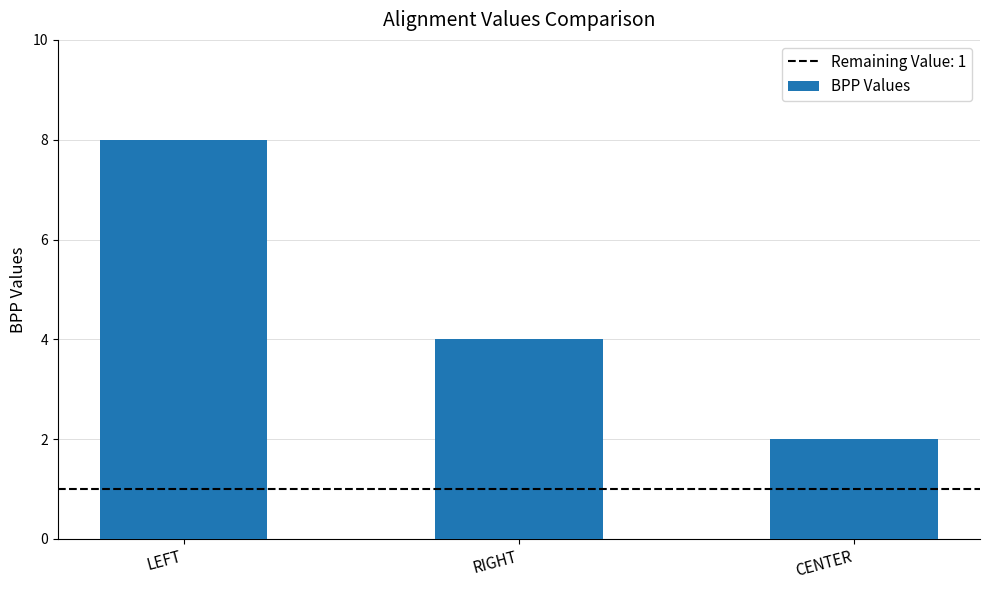

What is the minimum value shown in the chart?

2